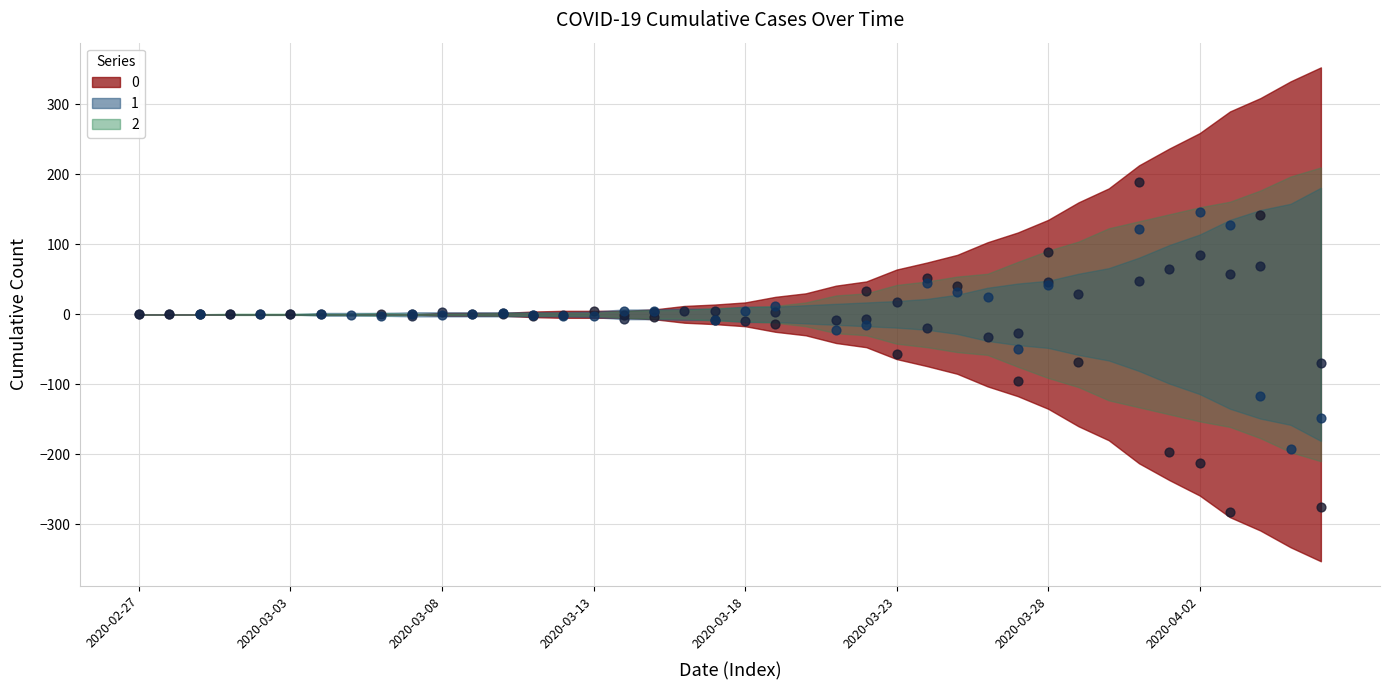

Is the value of 0 at 2020-03-02 greater than the value of 2 at 2020-04-05?

No